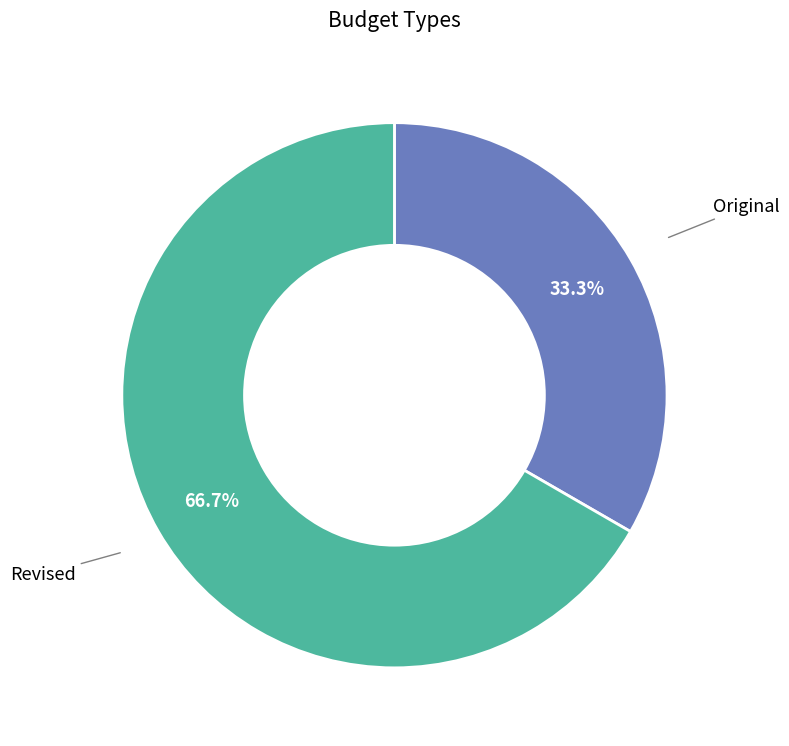

Is there any slice that represents more than half of the pie?

Yes